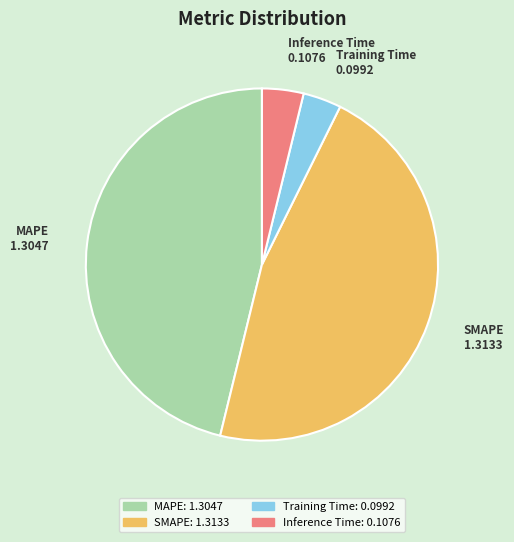

Do Inference Time and Training Time together represent more than half of the pie?

No